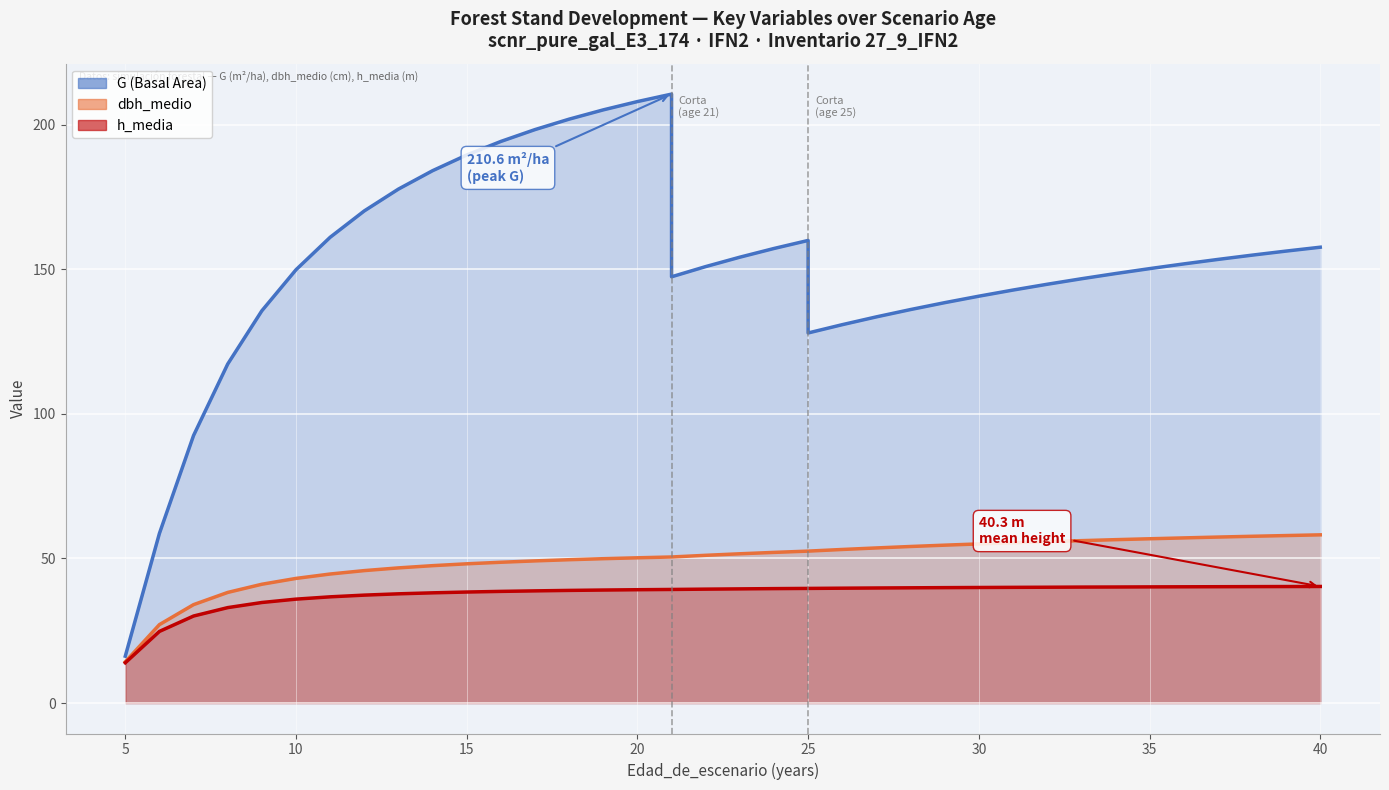

What is the difference between the maximum and minimum values in the h_media series?

26.4